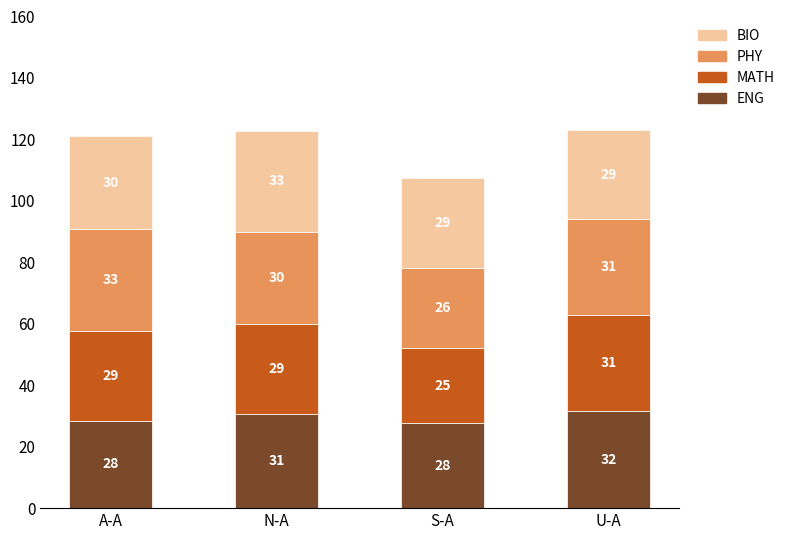

Does the chart contain stacked bars?

Yes